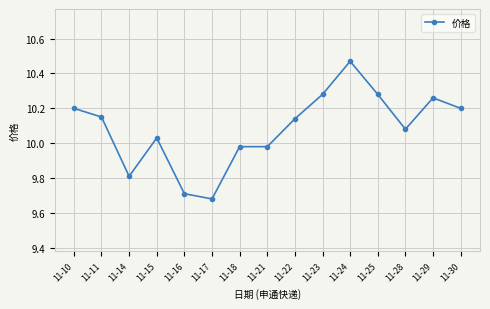

What is the sum of the values at 11-30 and 11-16?

19.9